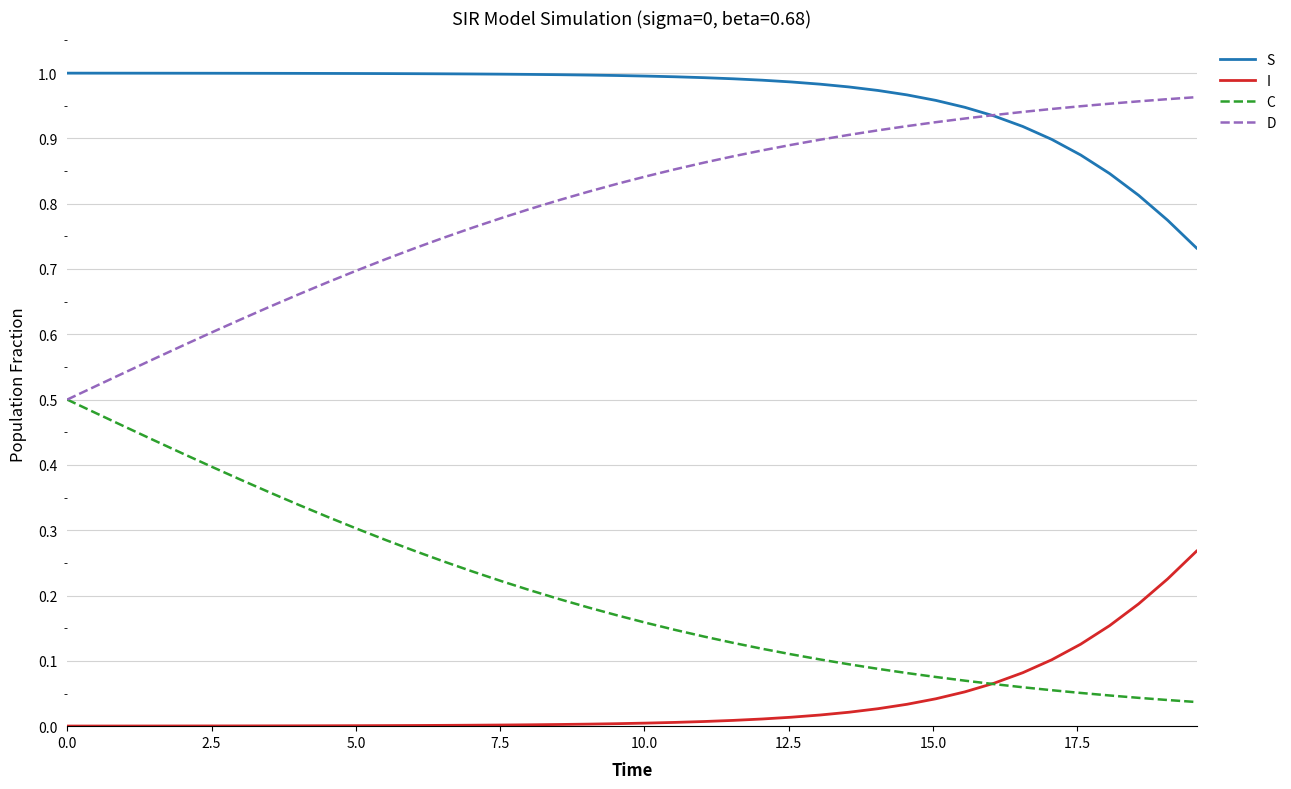

Which series ends up on top after the final intersection of S and D?

D